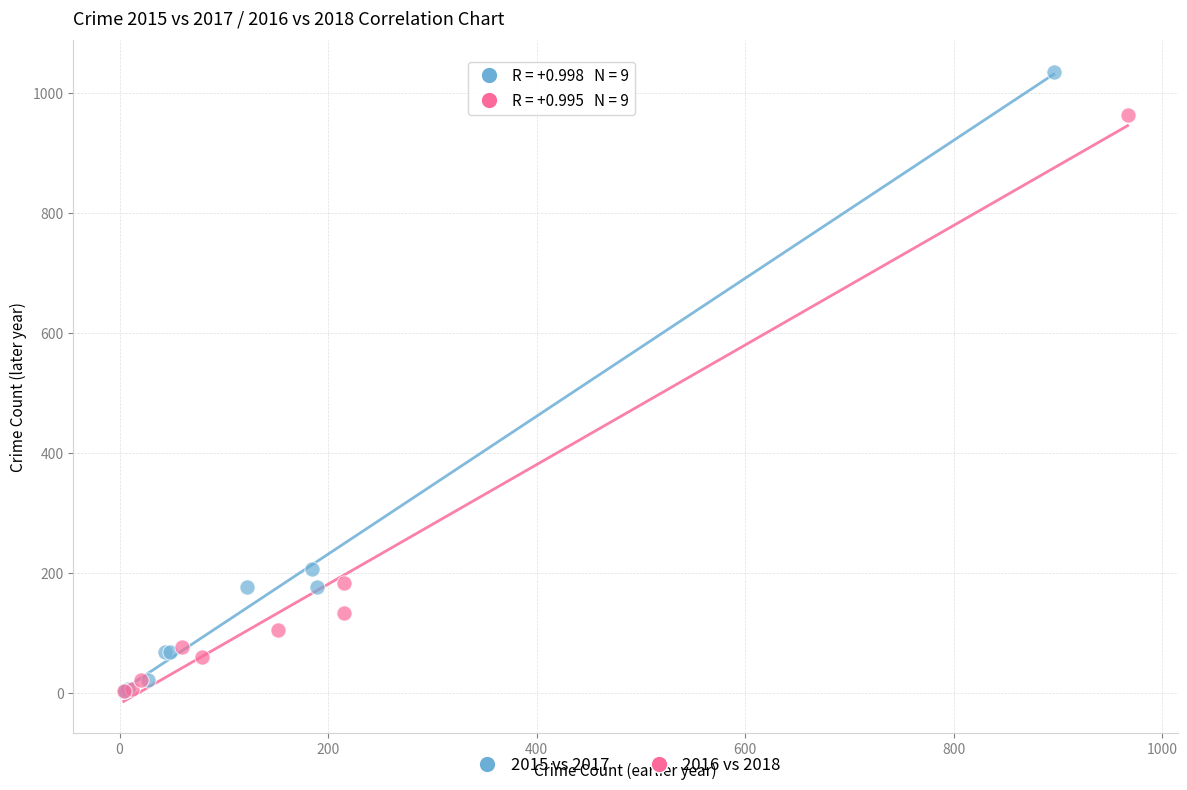

Which series contains the highest Y value?

2015 vs 2017